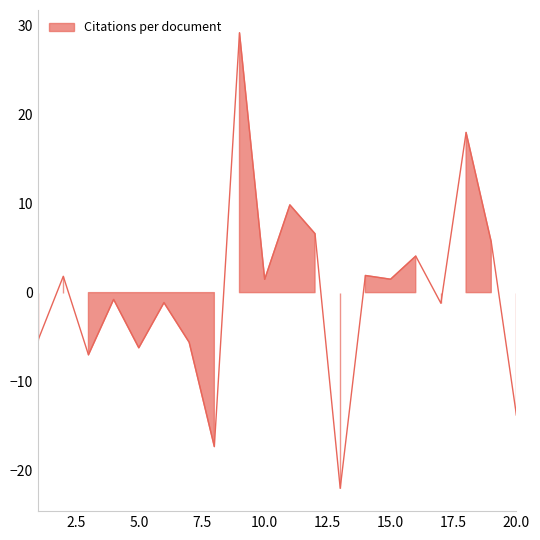

Is it true that the value at 3 is -7.0?

True